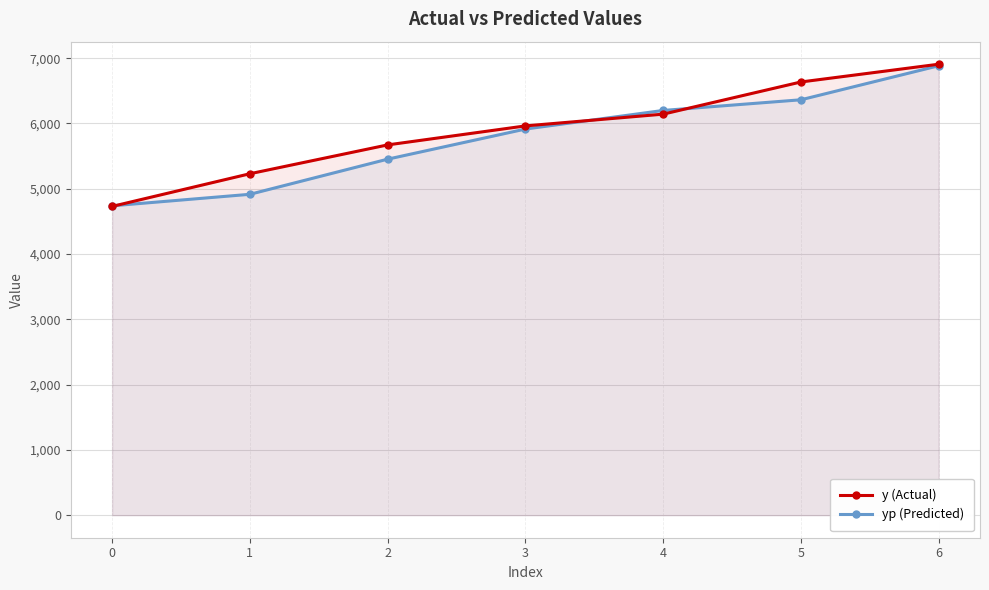

At which category is the sum across all series the highest?

6